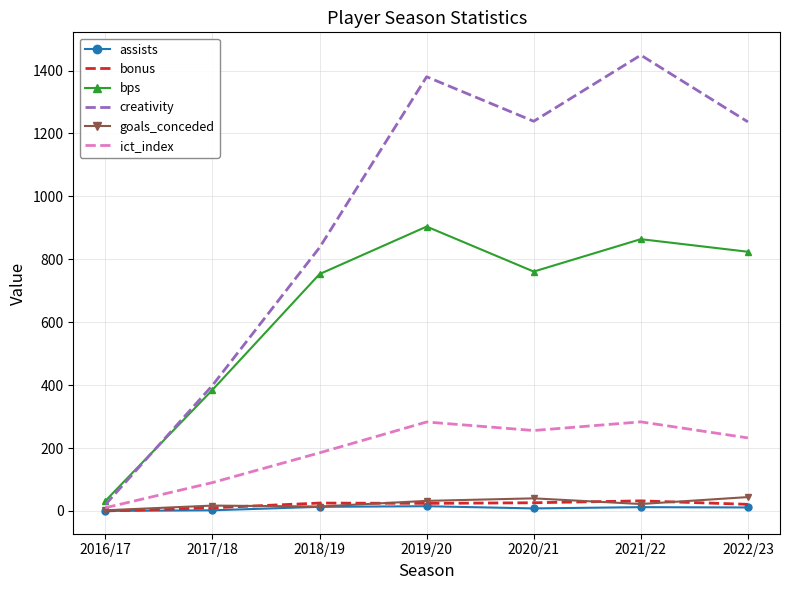

What is the approximate value of creativity at 2020/21?

1238.8